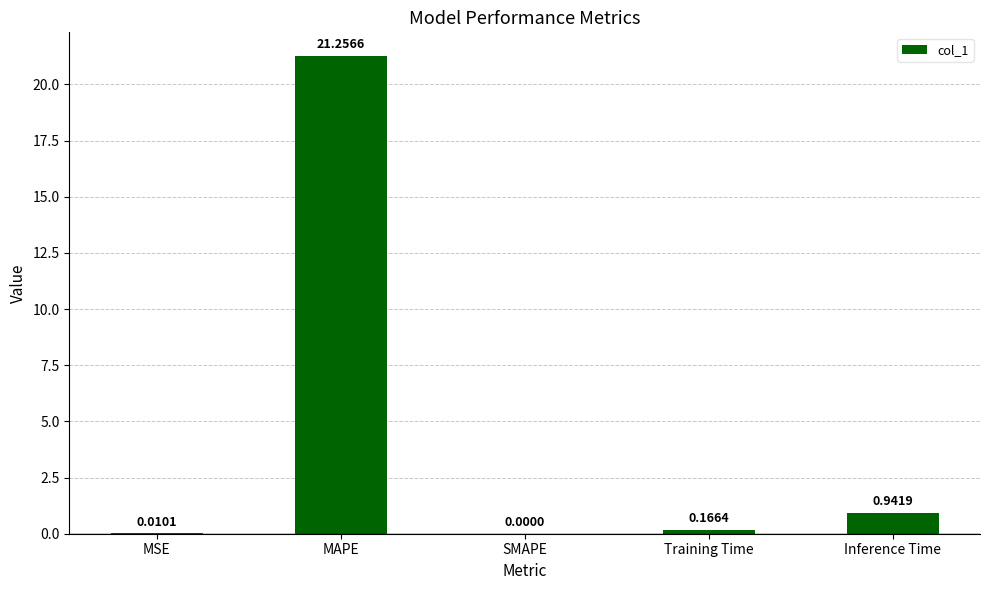

What is the sum of all values?

22.4